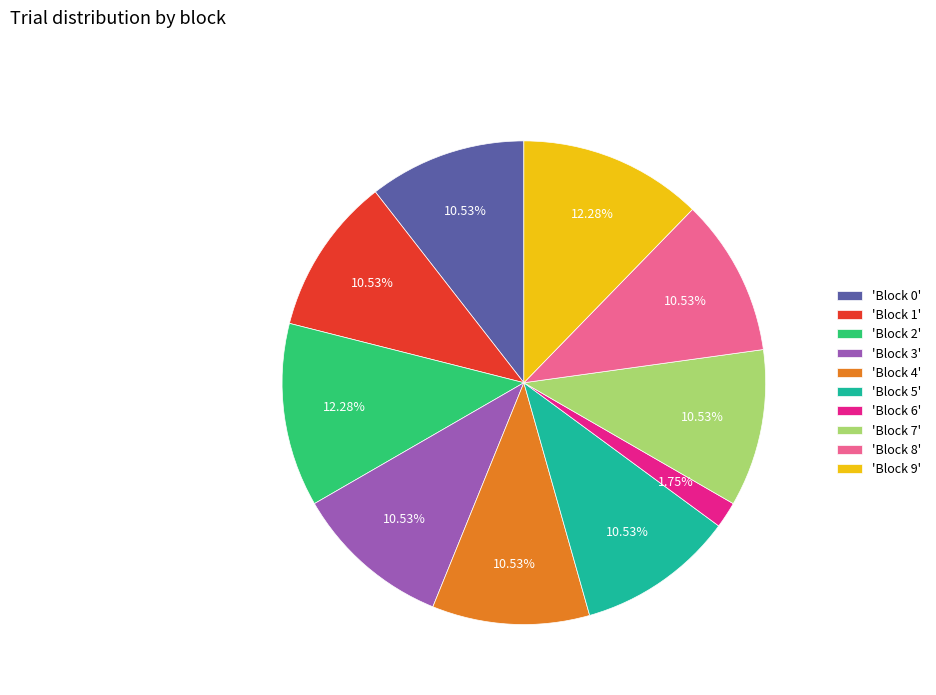

Count the number of slices in the pie.

10